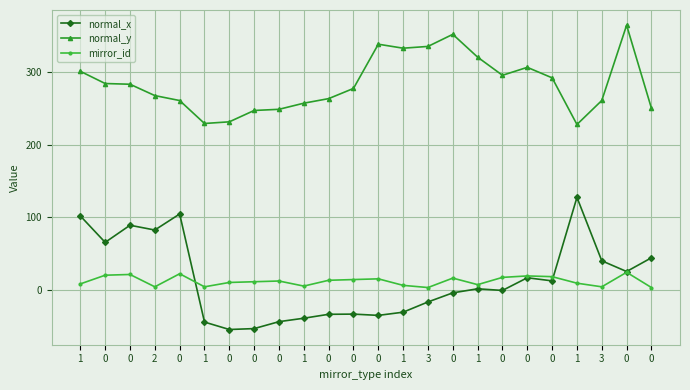

List the labels in order of mirror_id value, smallest first.

3, 0, 2, 1, 3, 1, 1, 1, 1, 1, 0, 0, 0, 0, 0, 0, 0, 0, 0, 0, 0, 0, 0, 0